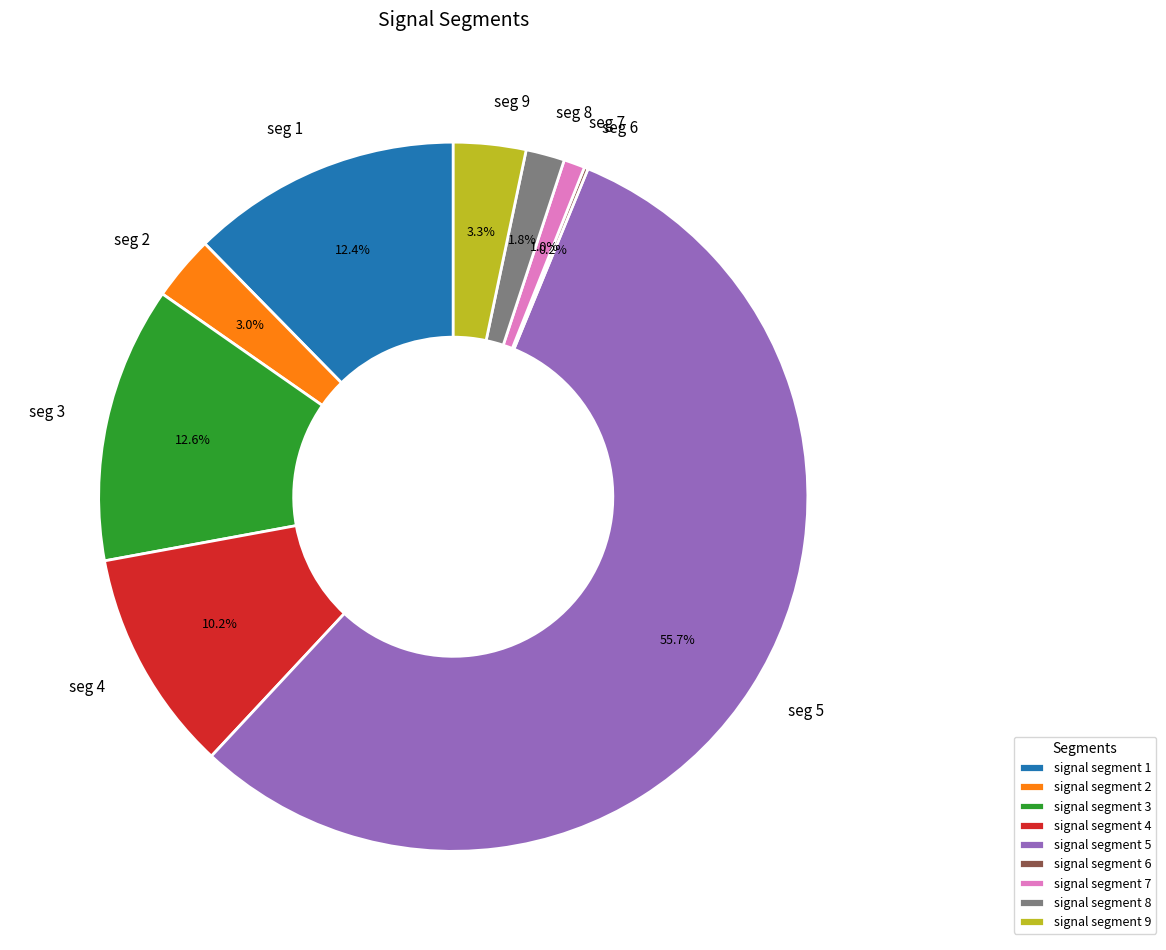

Which has a higher value, signal segment 2 or signal segment 4?

signal segment 4